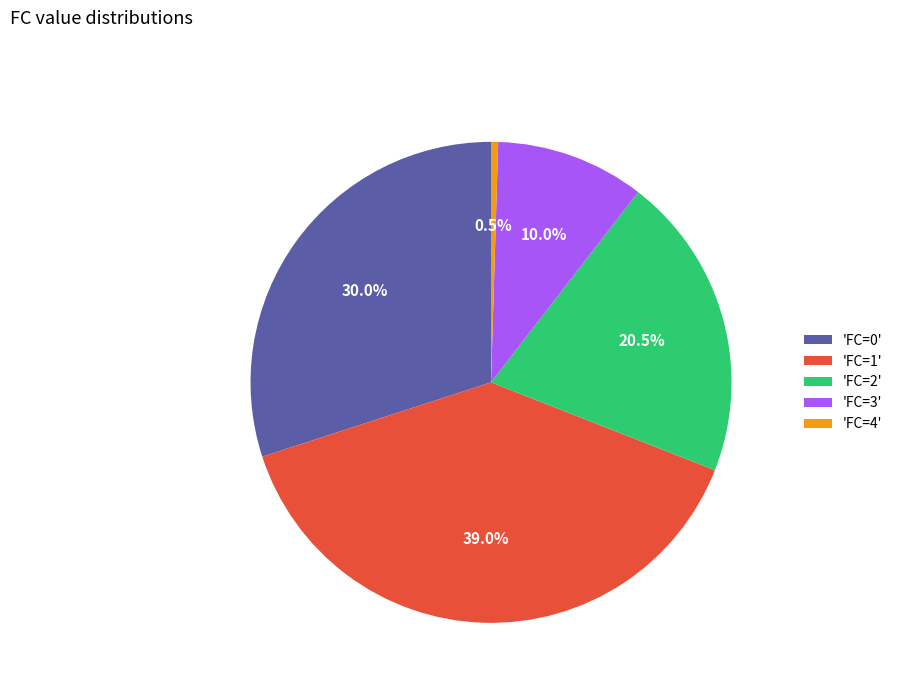

Between 'FC=3' and 'FC=1', which is larger?

'FC=1'